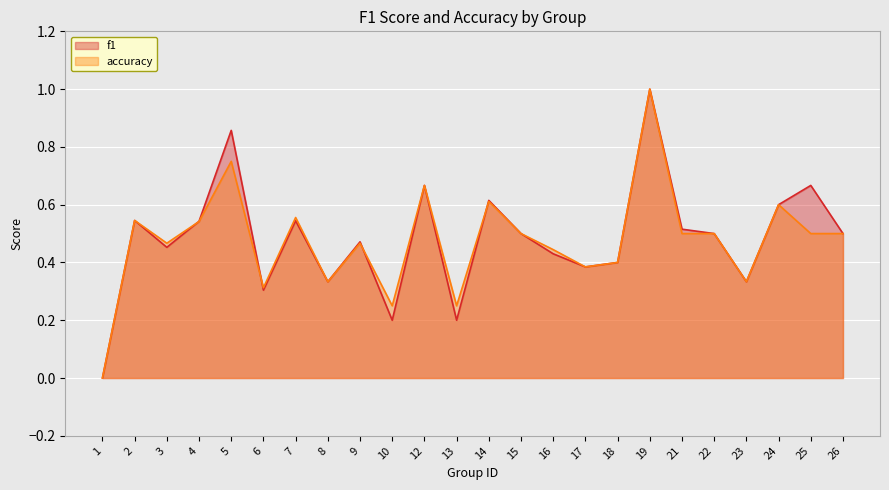

At which category does f1 reach its first local peak?

2